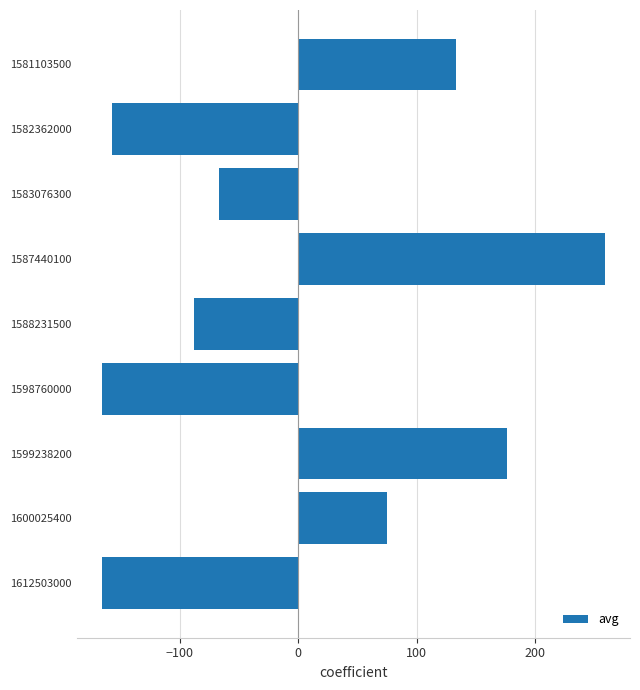

Reading top to bottom, transcribe all the data shown in this chart.

1581103500=133.1	1582362000=-156.9	1583076300=-66.9	1587440100=259.1	1588231500=-87.9	1598760000=-165.9	1599238200=176.1	1600025400=75.1	1612503000=-165.9